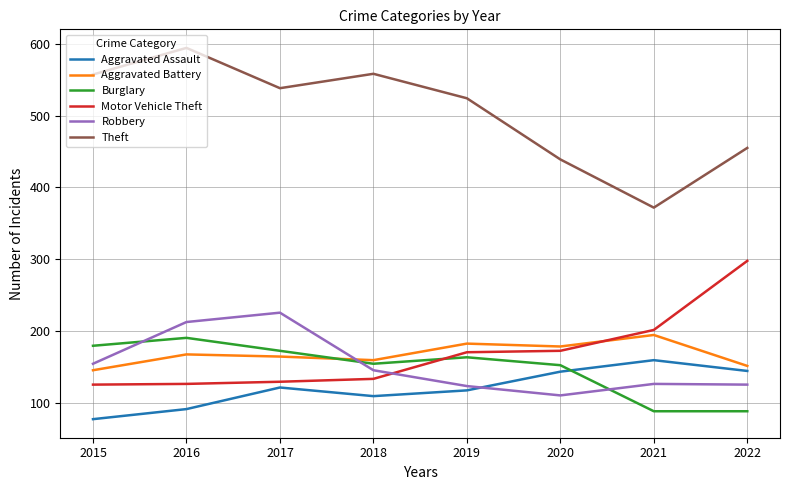

The Aggravated Battery series shows 68 at 2019. True or false?

False